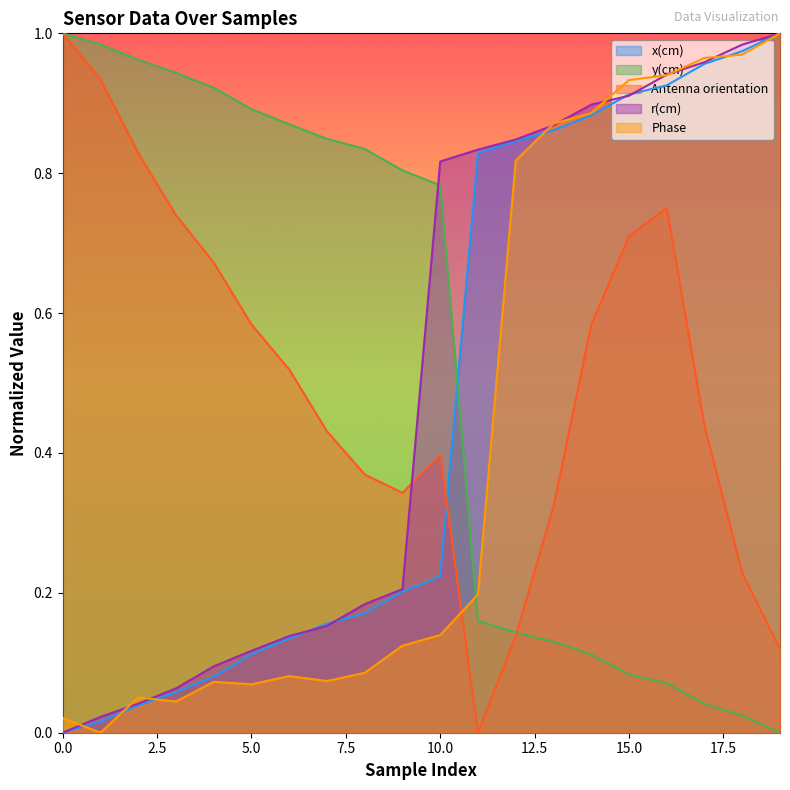

True or false: Antenna orientation and r(cm) cross at least once.

True